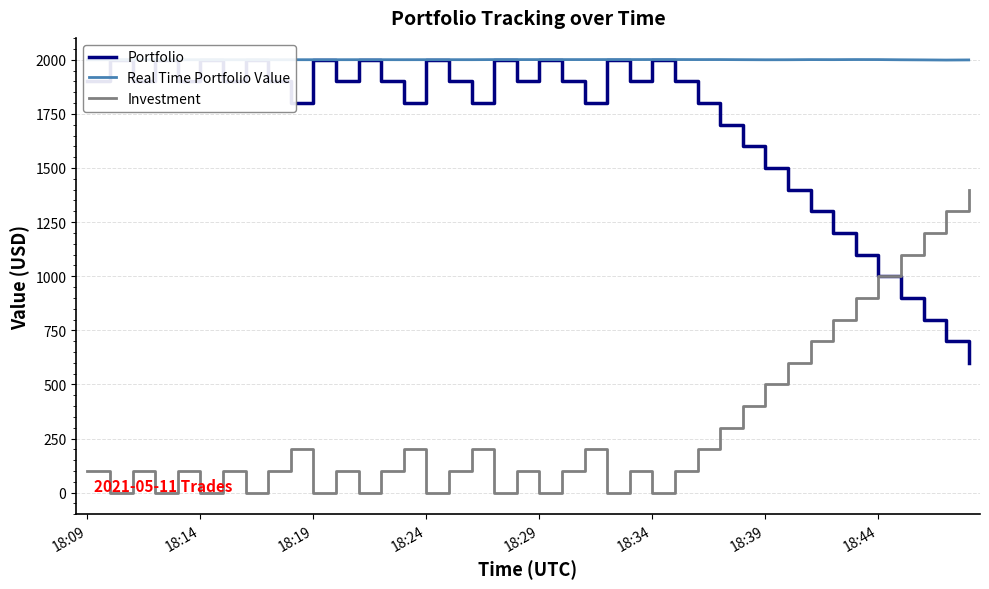

What is the value of the Portfolio point at the 36th from the left?

1000.0